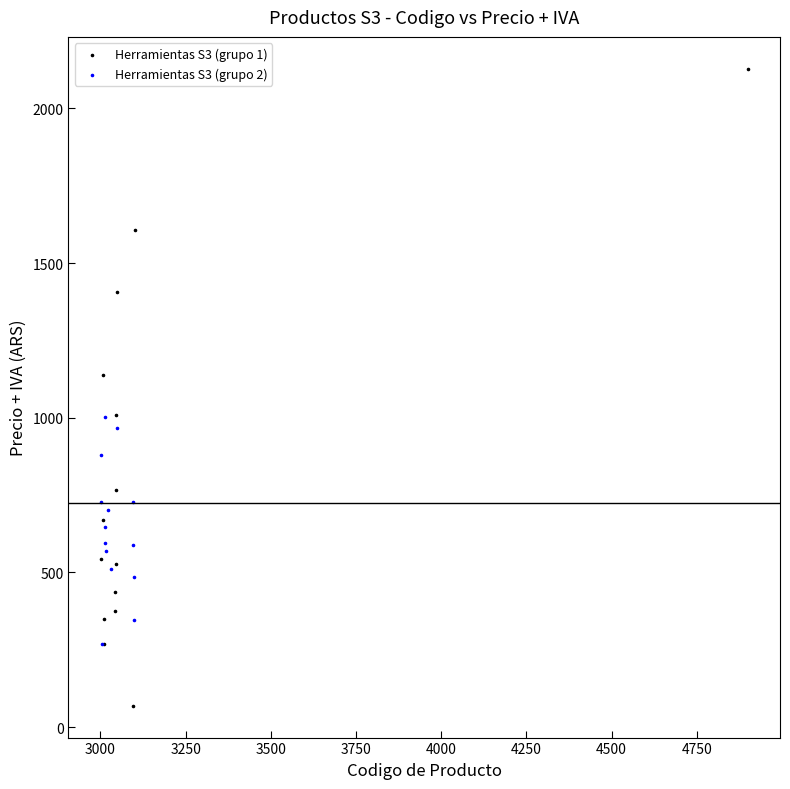

Which series contains the highest Y value?

Herramientas S3 (grupo 1)